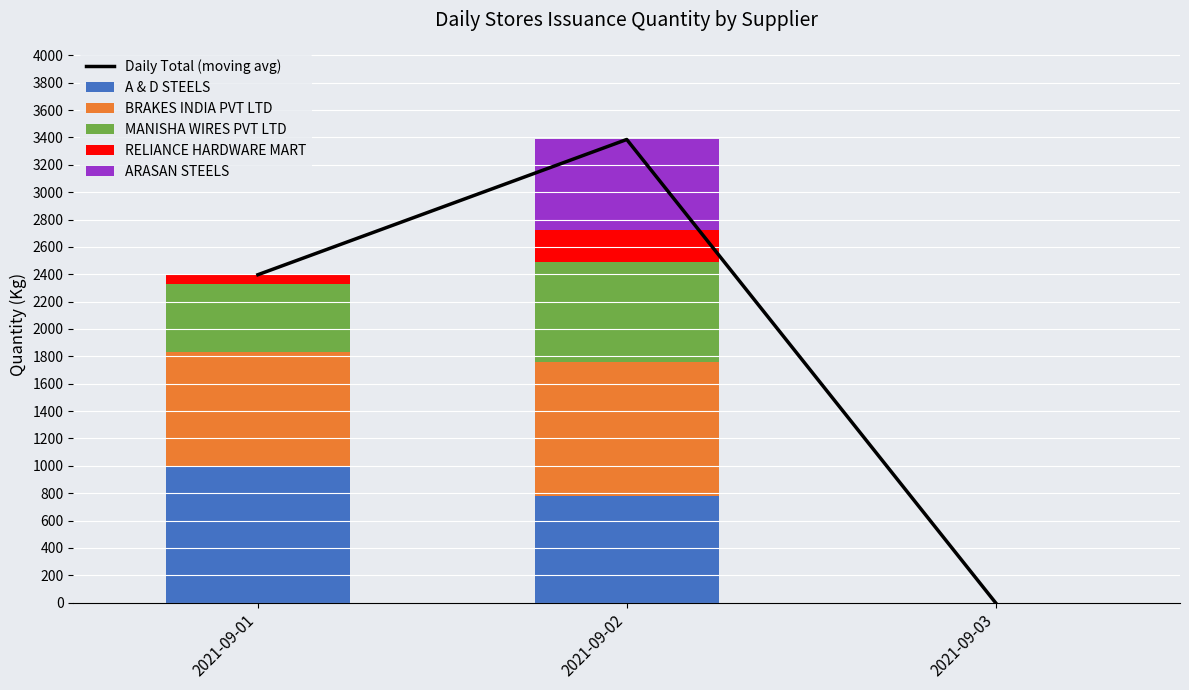

At how many categories does at least one series exceed 2856?

1